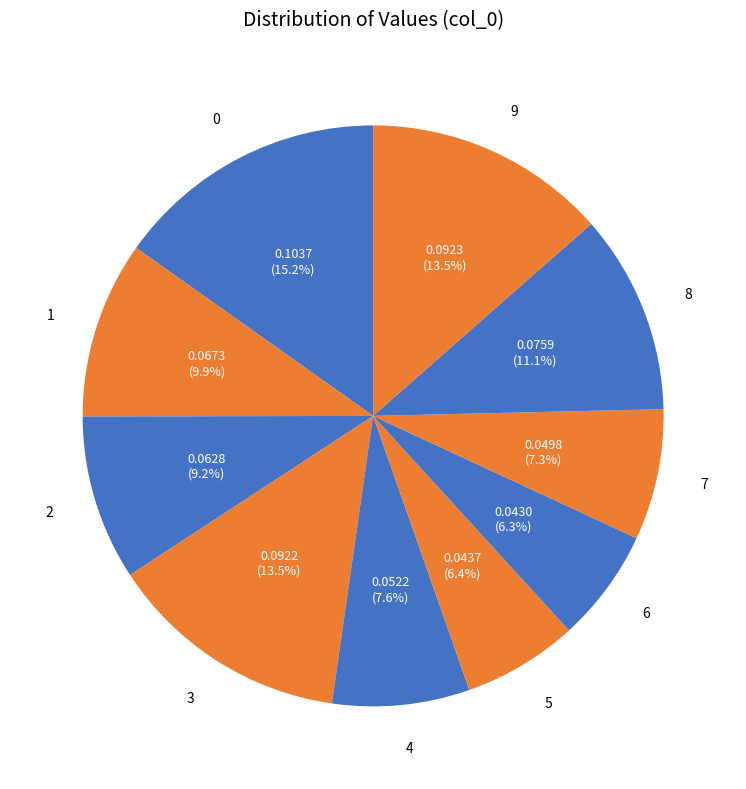

Rank the categories by value from lowest to highest.

6, 5, 7, 4, 2, 1, 8, 3, 9, 0